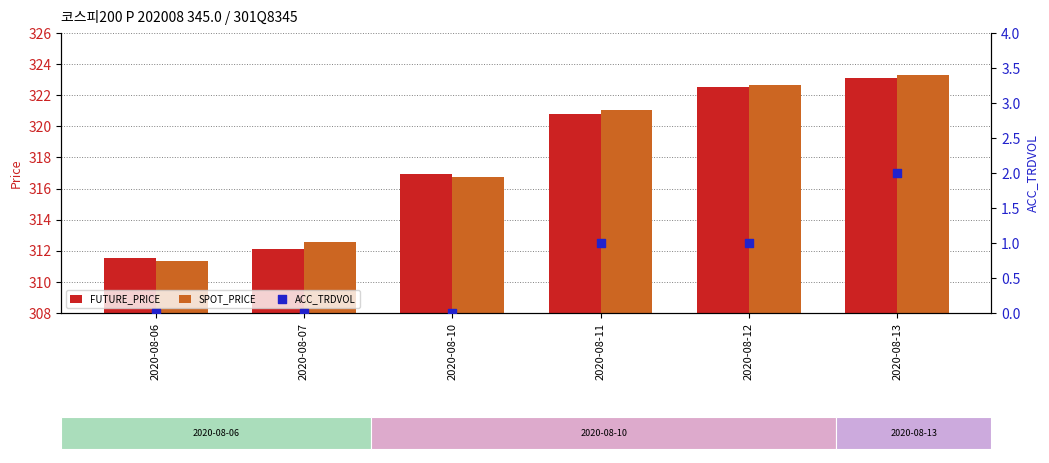

At how many categories does at least one series exceed 129?

6